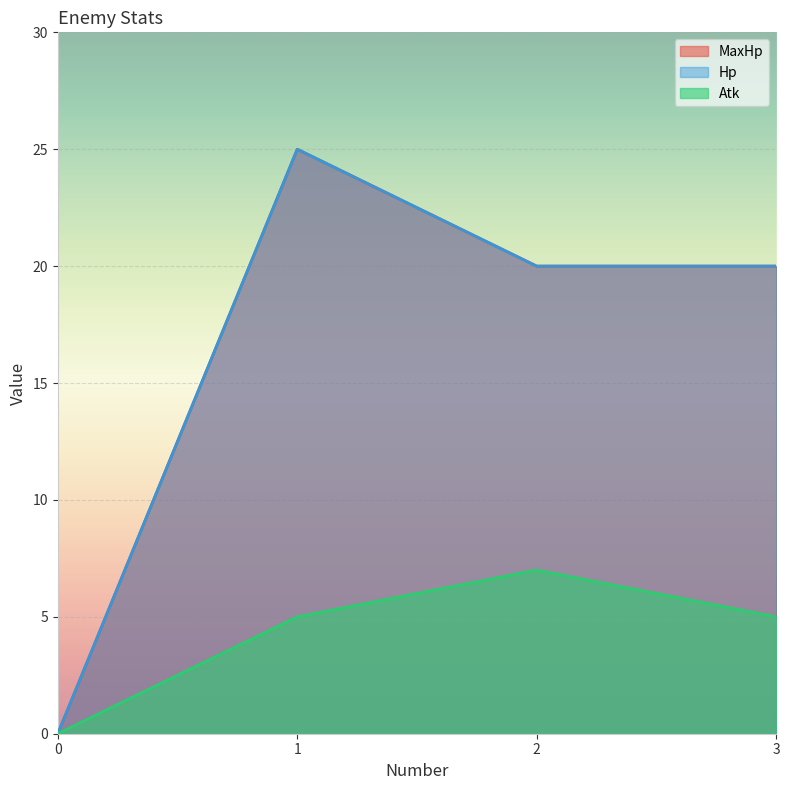

Is it true that Atk equals 0 at 0?

True